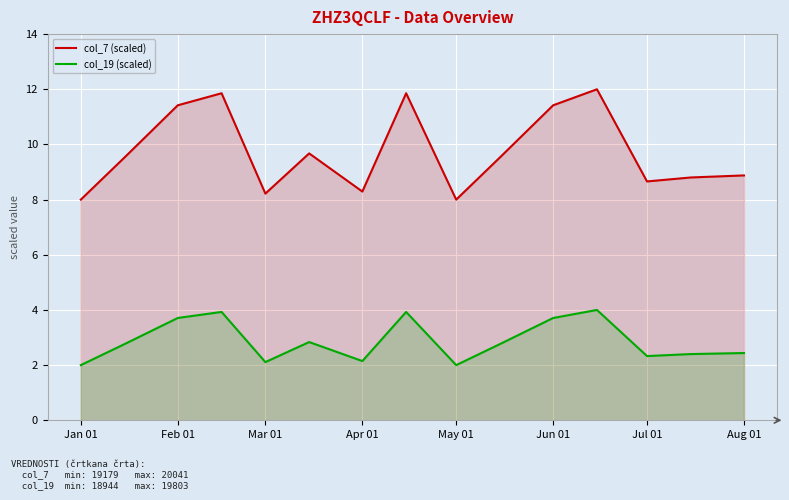

True or false: col_7 (scaled) and col_19 (scaled) cross at least once.

False